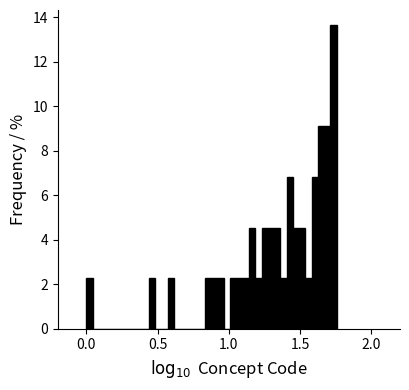

Around what value on the x-axis is the tallest bar? Give the approximate position of its centre, as read against the axis.

1.75